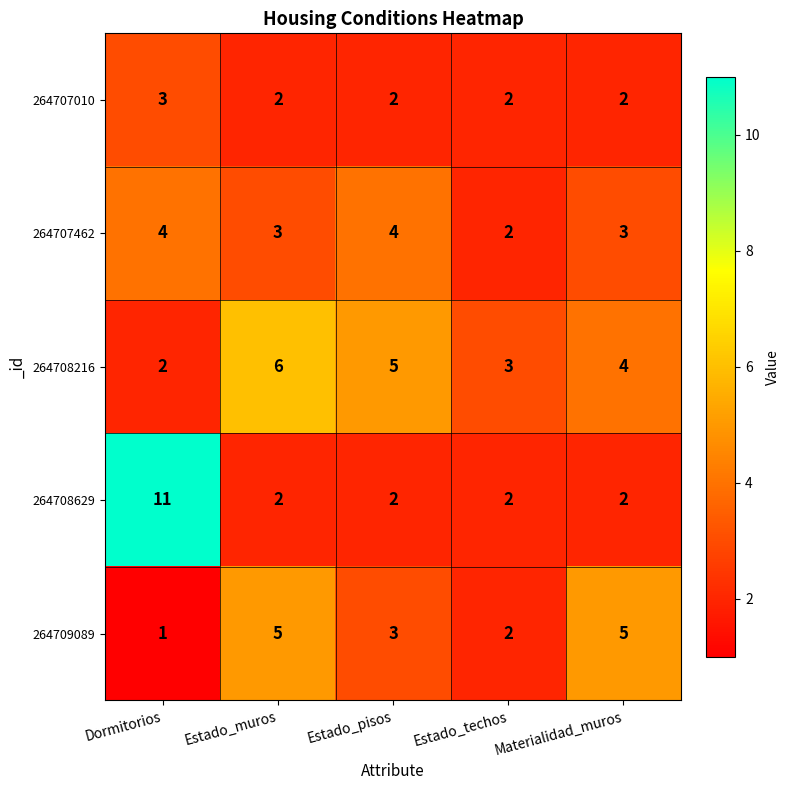

The value of 264707010 at Materialidad_muros is 2. True or false?

True